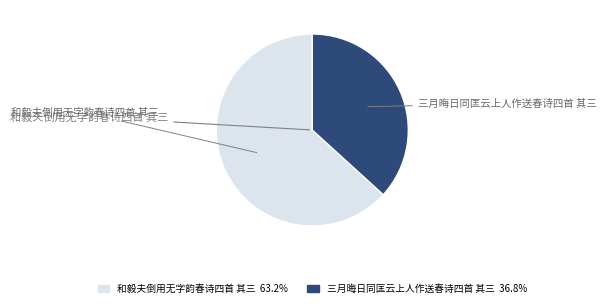

Which has a higher value, 和毅夫倒用无字韵春诗四首 其三 or 三月晦日同匡云上人作送春诗四首 其三?

和毅夫倒用无字韵春诗四首 其三